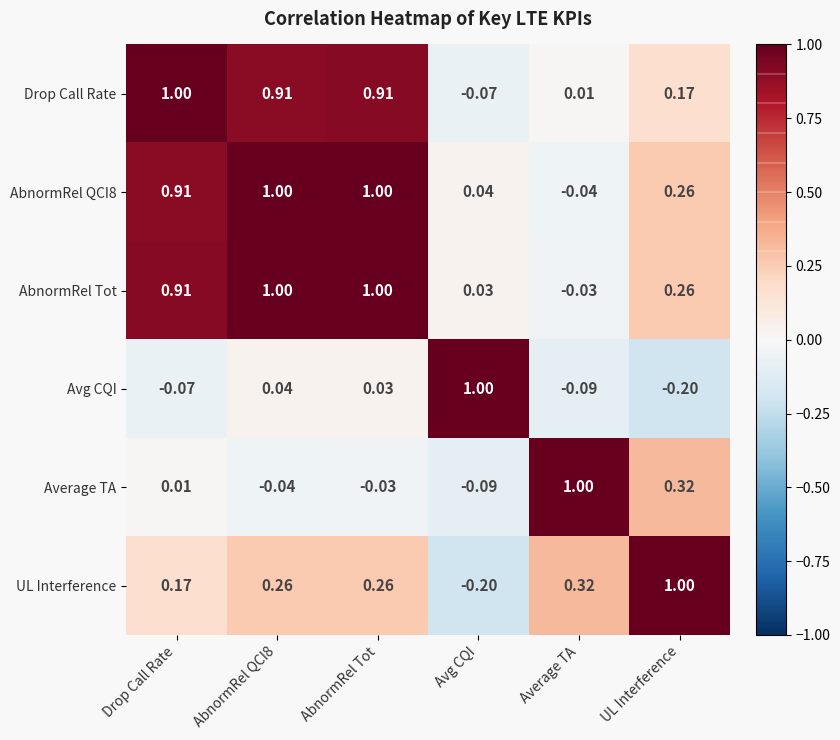

What is the difference between the highest and lowest values at Avg CQI?

1.2